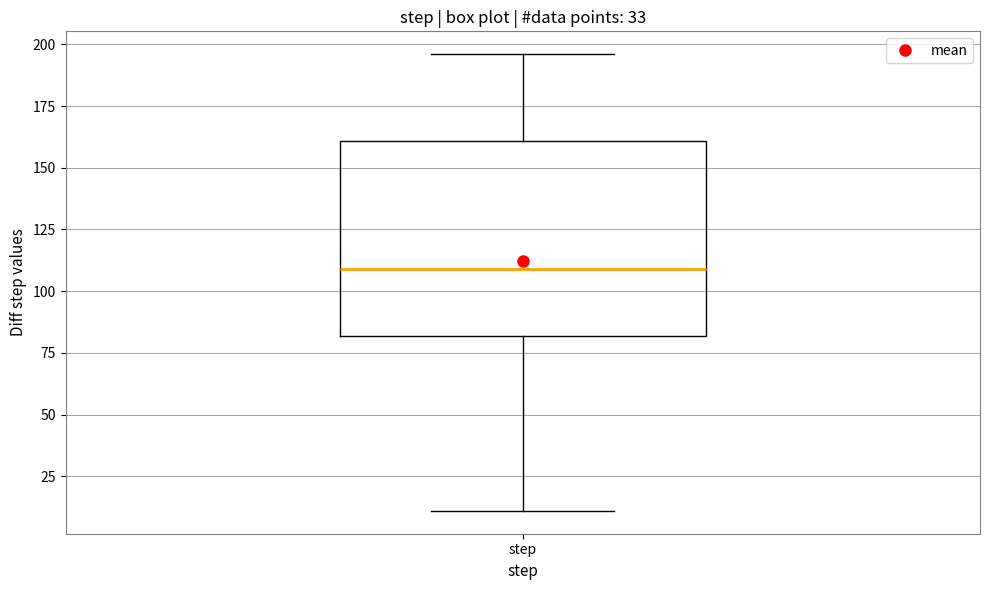

Read this box plot against the y-axis: the position of the median line, the range covered by the box, and the ends of both whiskers. The values are not printed on the chart, so give them approximately, as read against the axis.

median 110, box 80 to 160, whiskers 10 to 195